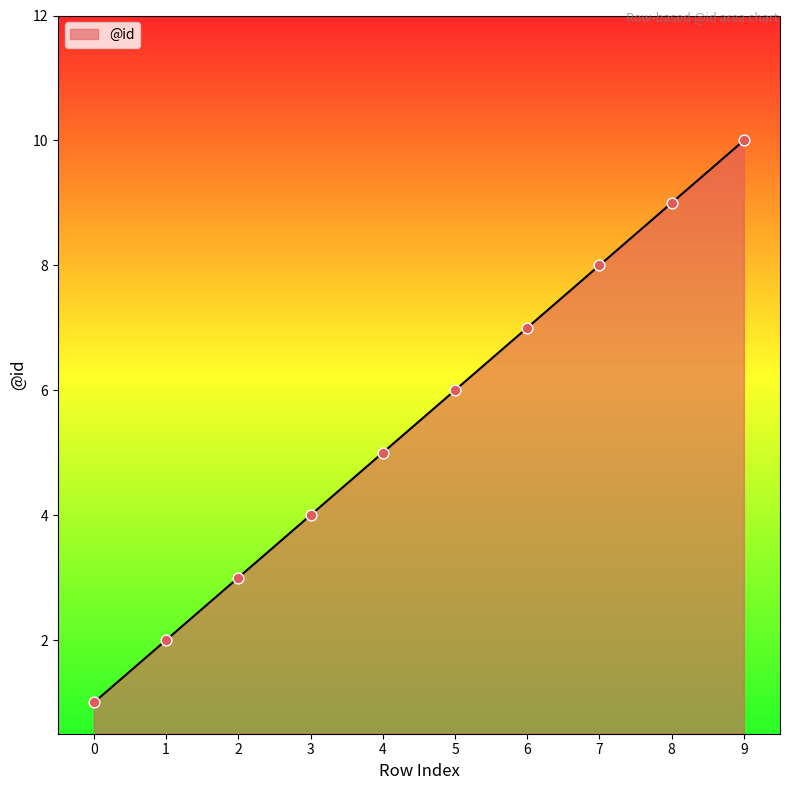

Approximately how many times larger is the value at 0 compared to 1?

0.5